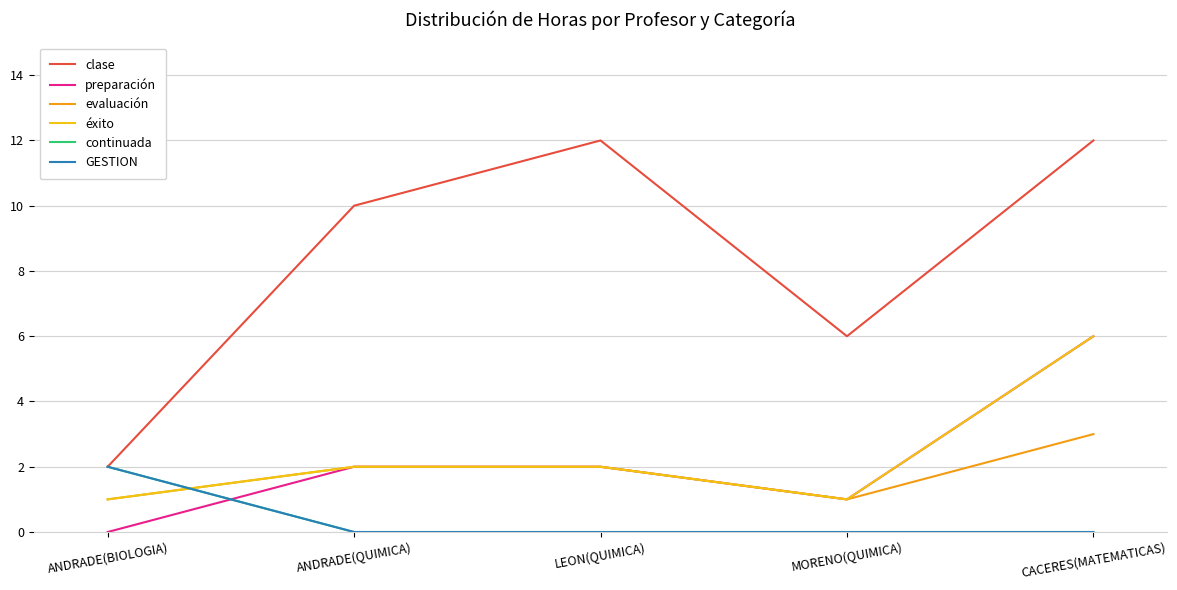

Is this an area chart (filled region under the line)?

No